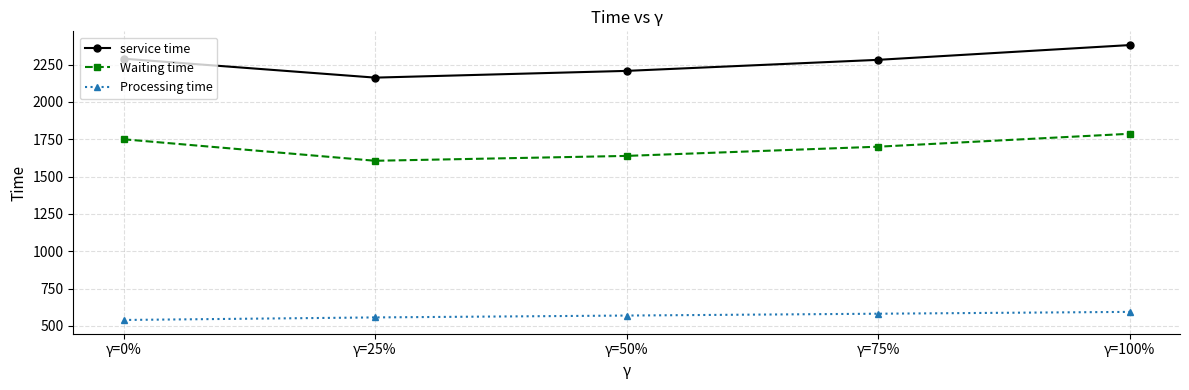

Is it true that Waiting time equals 499.5 at γ=75%?

False